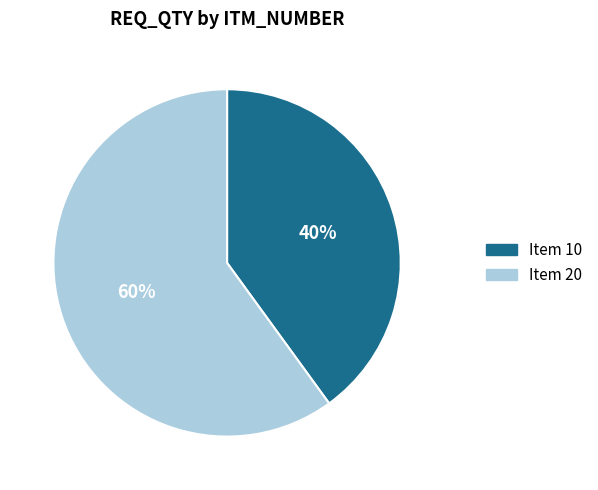

To the nearest percent, what is the difference between the largest and smallest slice percentages?

20%